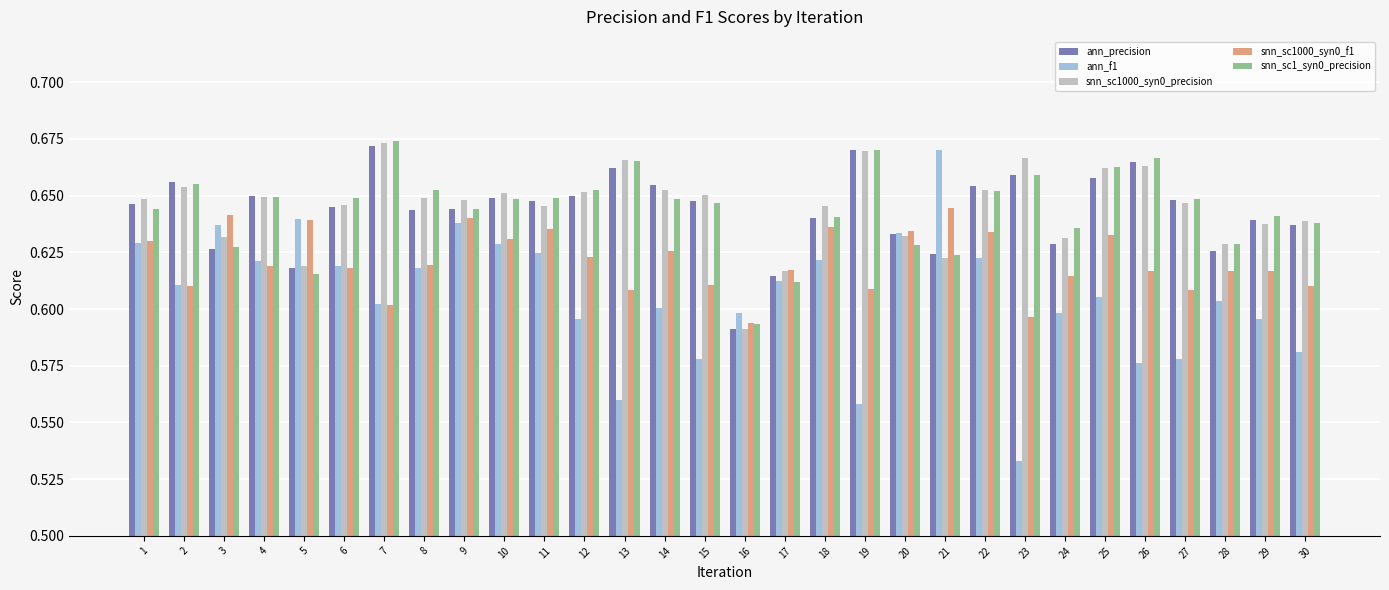

What is the sum of the ann_f1 values at 13 and 12?

1.2